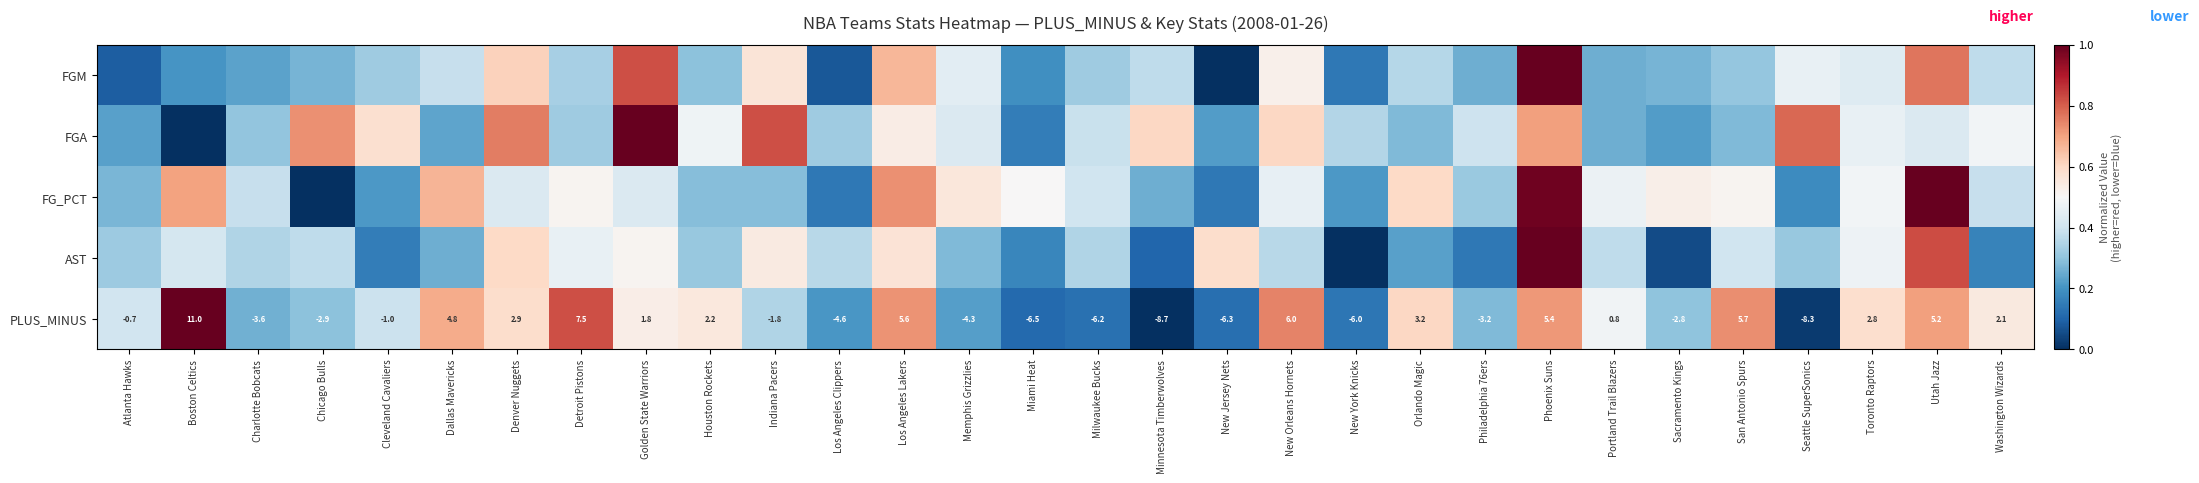

True or false: PLUS_MINUS has a value of 0.4 at Memphis Grizzlies.

False